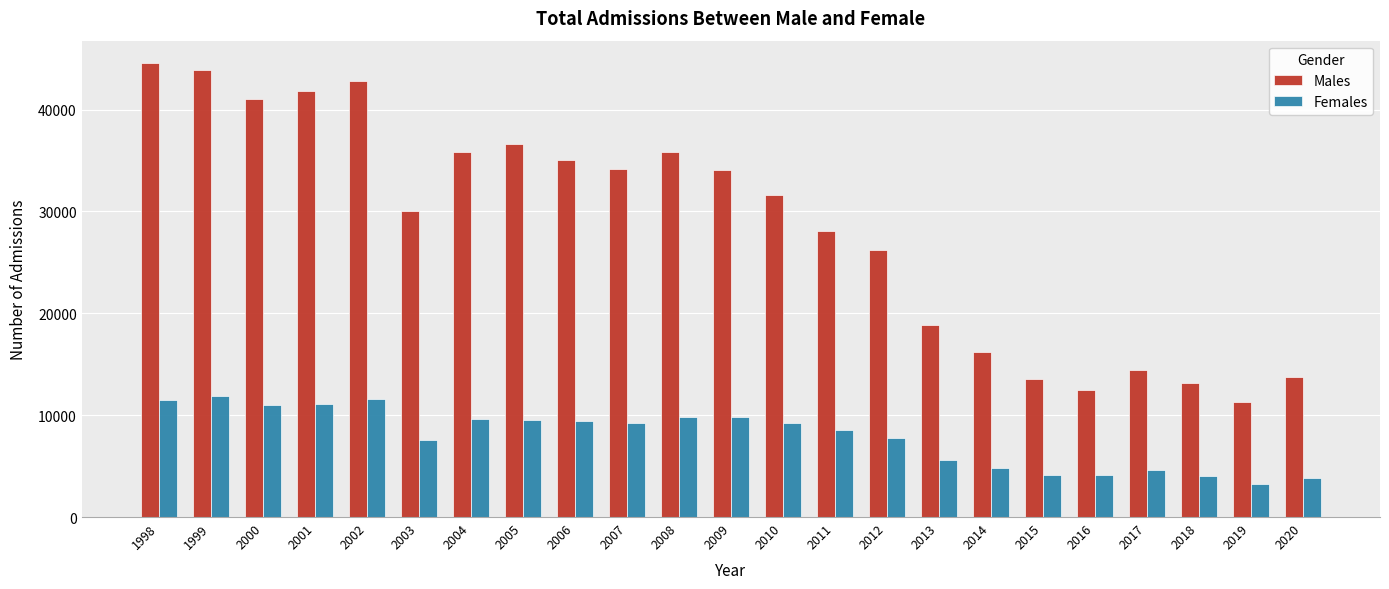

What is the spread (max minus min) of values at 2019?

8032